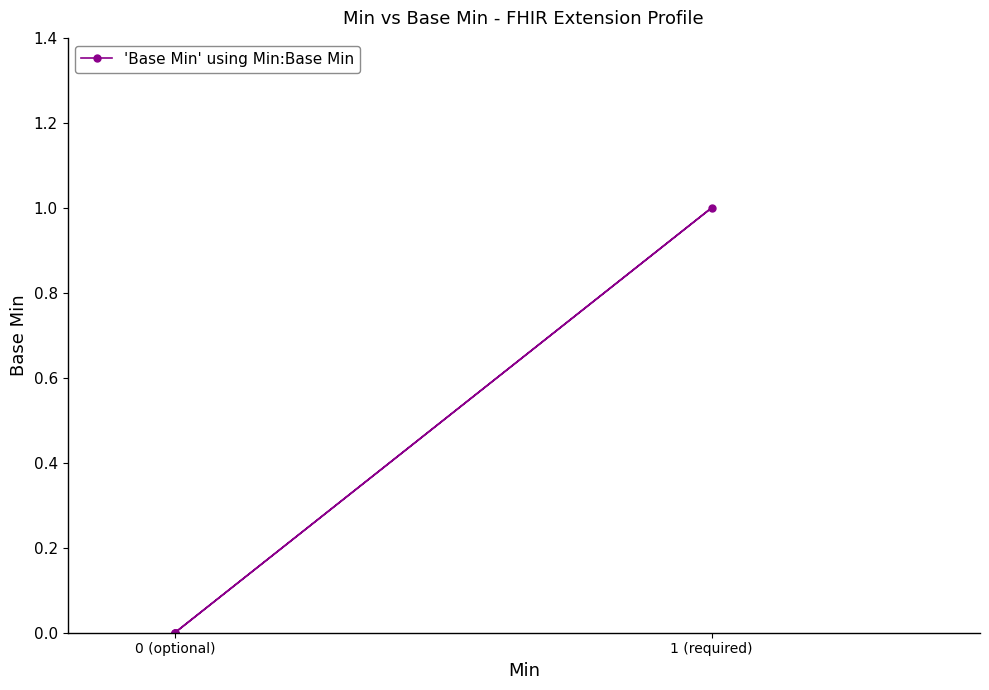

What is the maximum value shown in the chart?

1